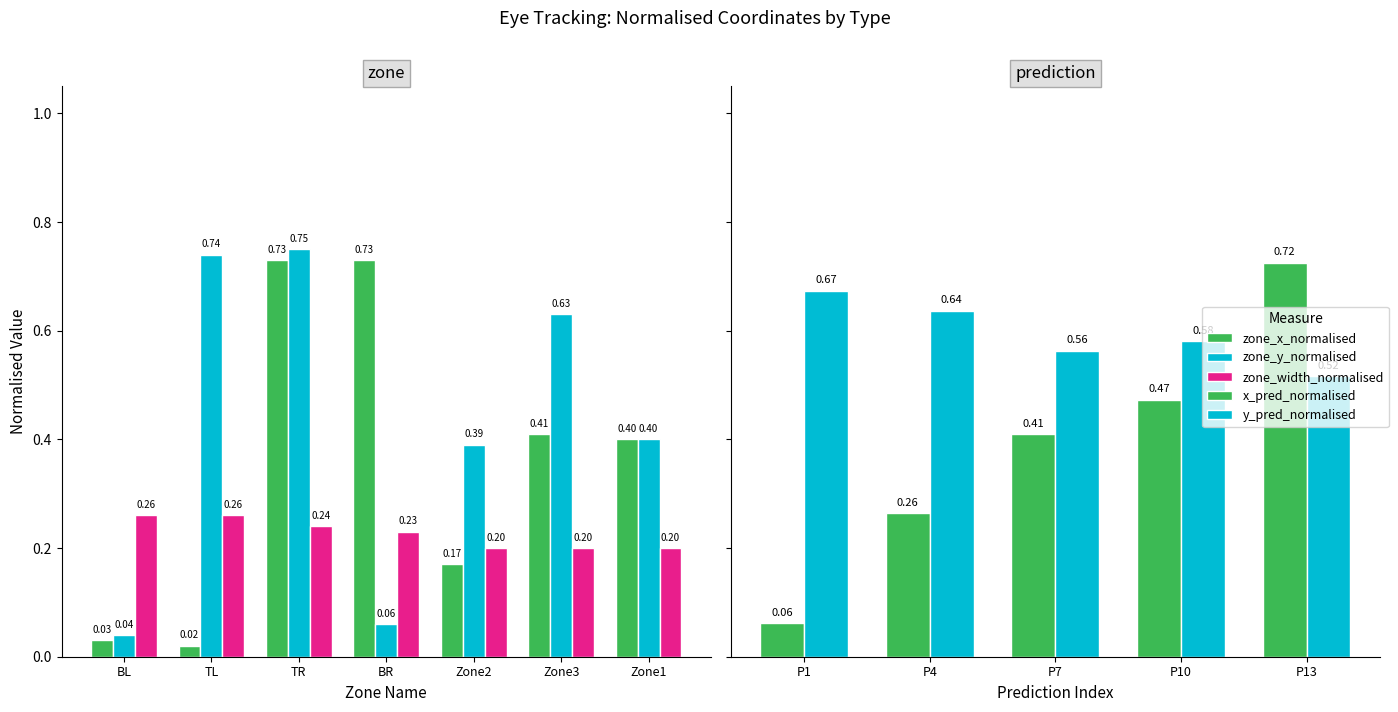

What is the difference between the new collection screen values at zone_name=TR and zone_name=BR?

0.1